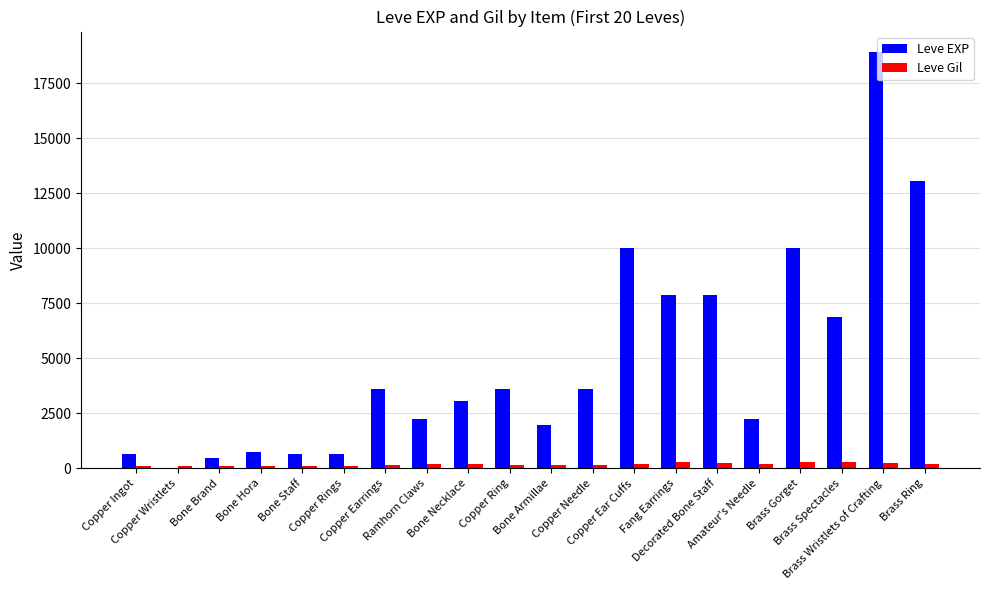

What are all the series names shown in the legend?

Leve EXP, Leve Gil